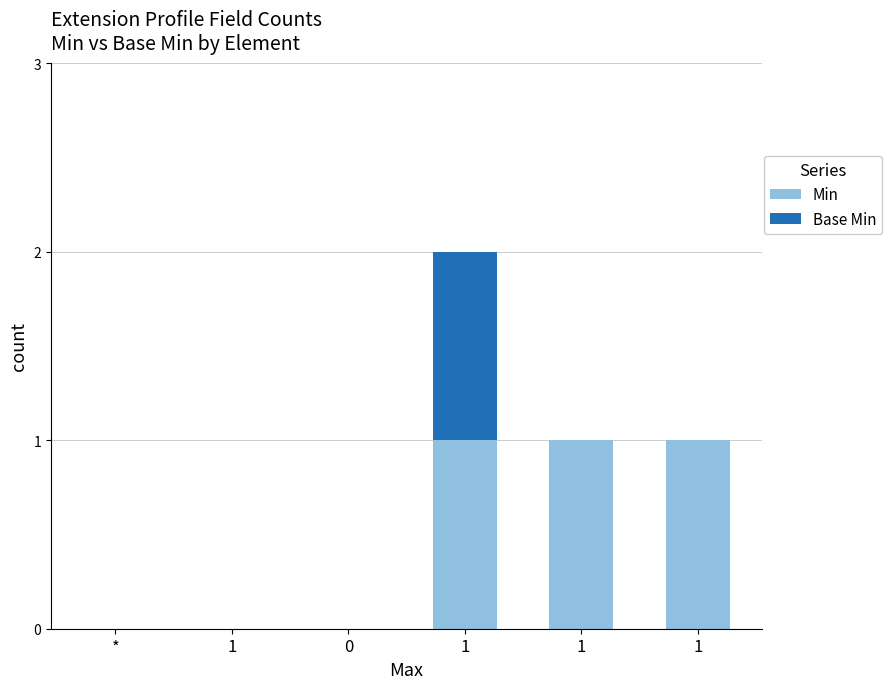

The value of Base Min at 1 is 0. True or false?

True